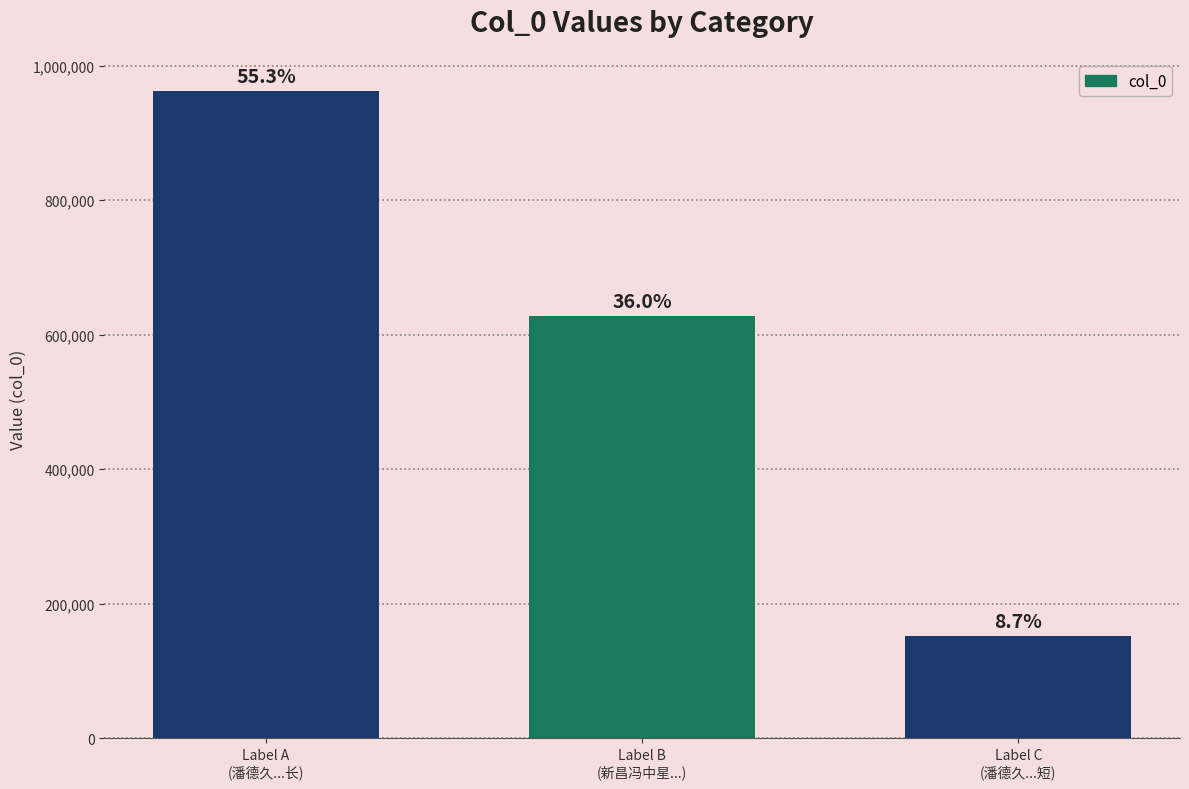

What is the value of the 1st bar from the left?

962042